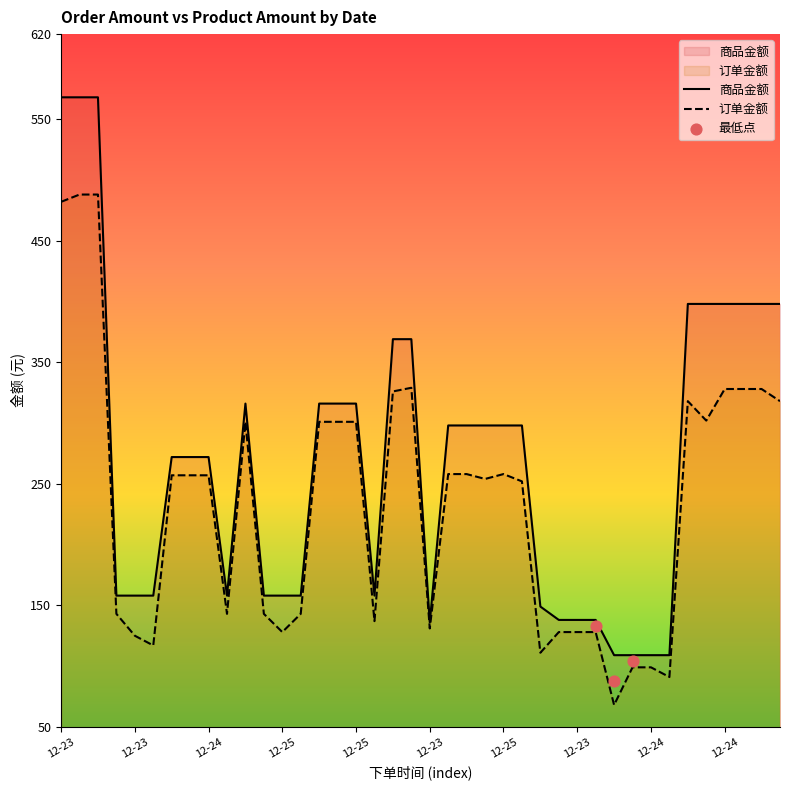

Which series has the largest total across all categories?

商品金额